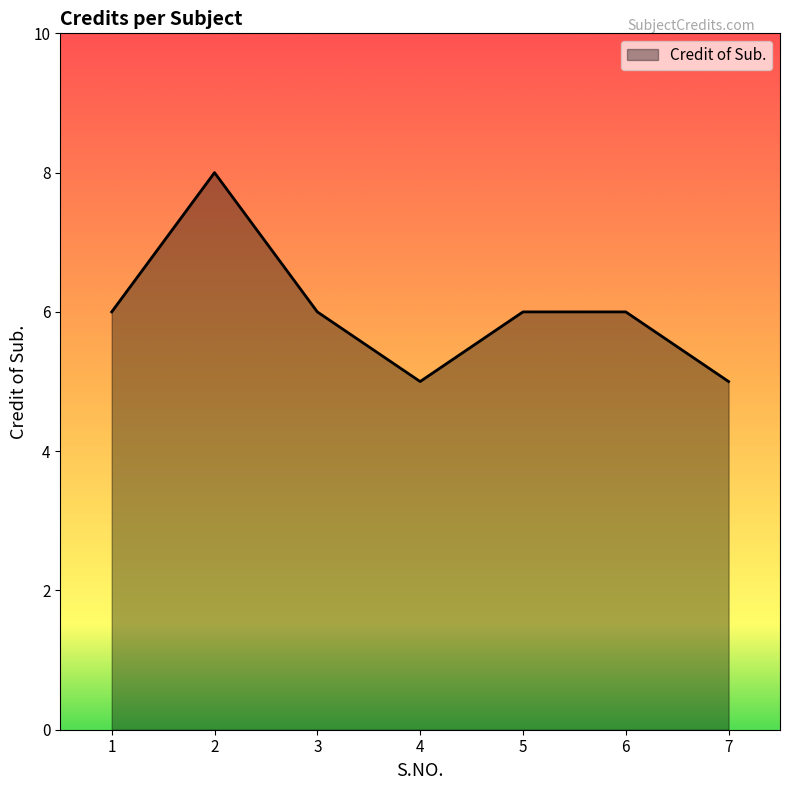

Where is the first local minimum?

4